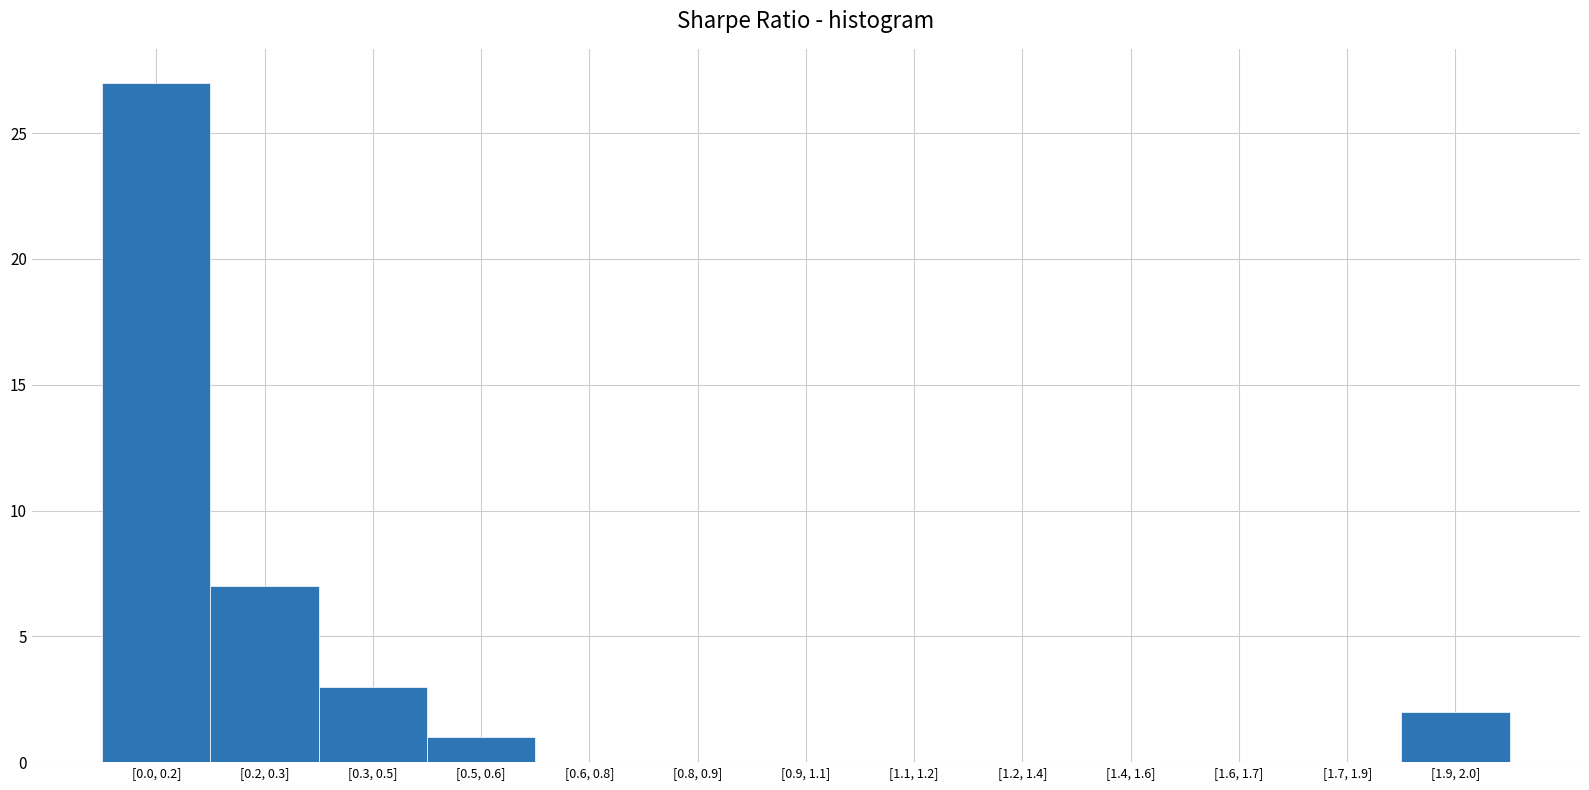

Reading right to left, list all the values displayed in this chart.

[1.9, 2.0]=2	[1.7, 1.9]=0	[1.6, 1.7]=0	[1.4, 1.6]=0	[1.2, 1.4]=0	[1.1, 1.2]=0	[0.9, 1.1]=0	[0.8, 0.9]=0	[0.6, 0.8]=0	[0.5, 0.6]=1	[0.3, 0.5]=3	[0.2, 0.3]=7	[0.0, 0.2]=27